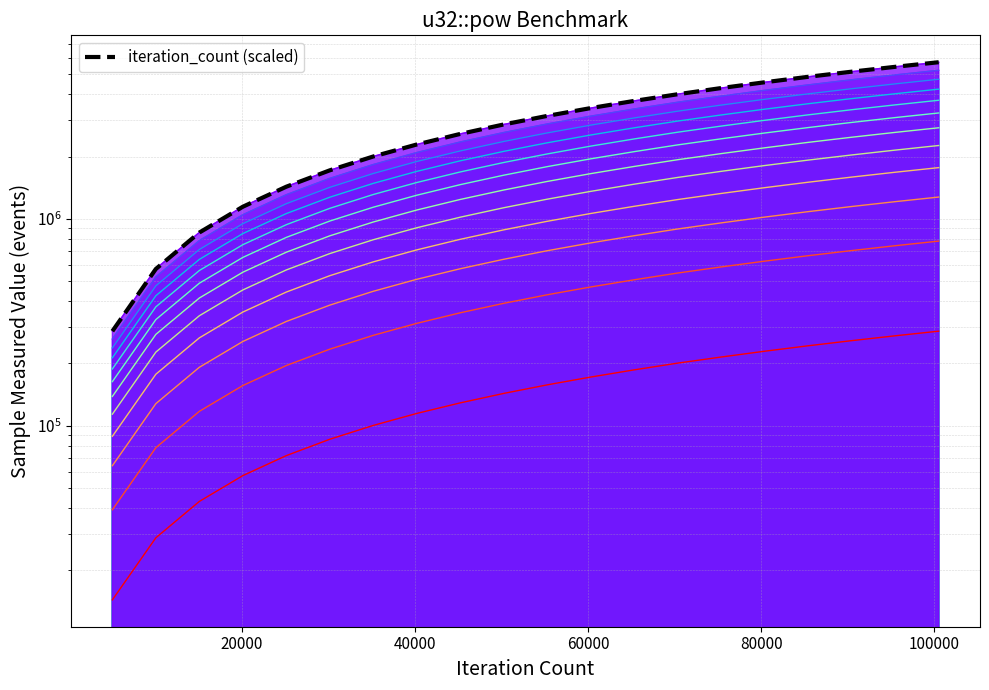

How many distinct data groups are displayed?

2